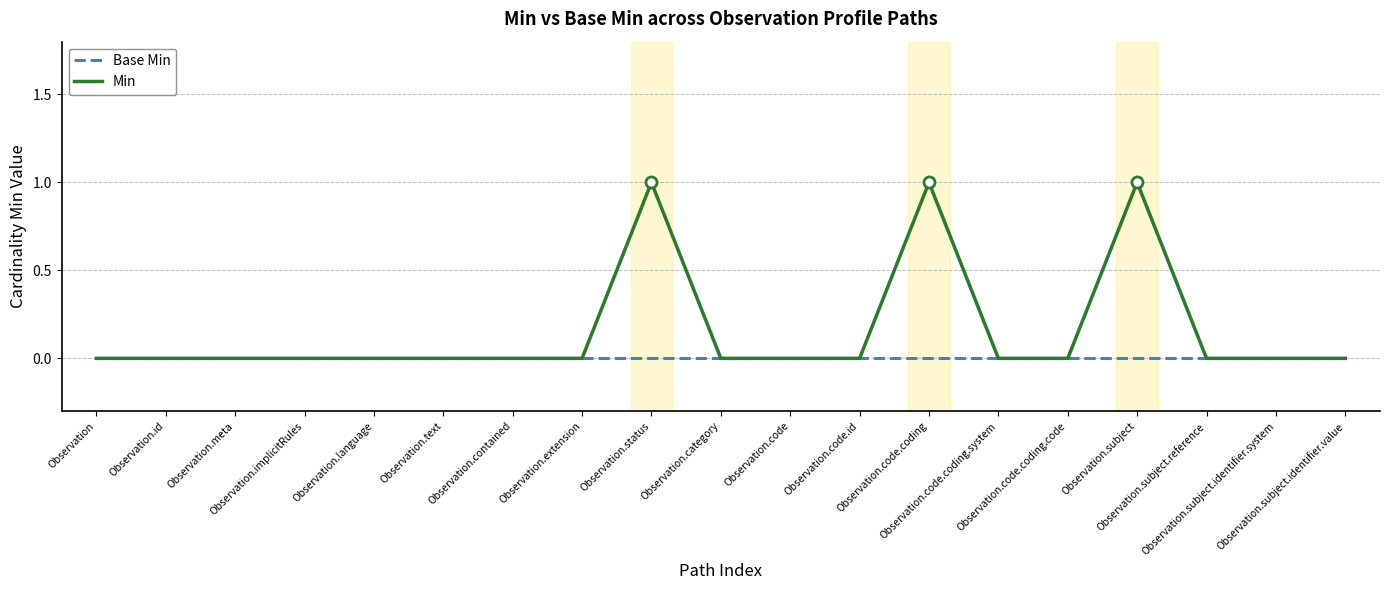

What is the sum of all Min values?

3